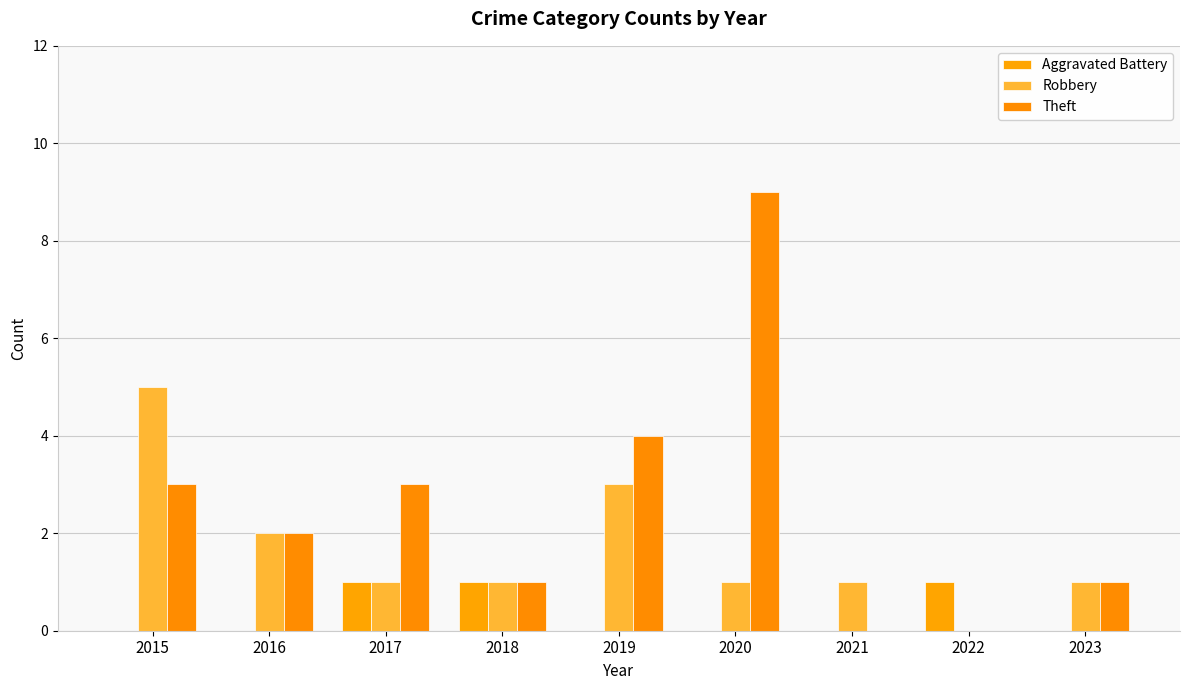

Reading left to right, list all the values displayed in this chart.

Aggravated Battery: 2015=0	2016=0	2017=1	2018=1	2019=0	2020=0	2021=0	2022=1	2023=0
Robbery: 2015=5	2016=2	2017=1	2018=1	2019=3	2020=1	2021=1	2022=0	2023=1
Theft: 2015=3	2016=2	2017=3	2018=1	2019=4	2020=9	2021=0	2022=0	2023=1